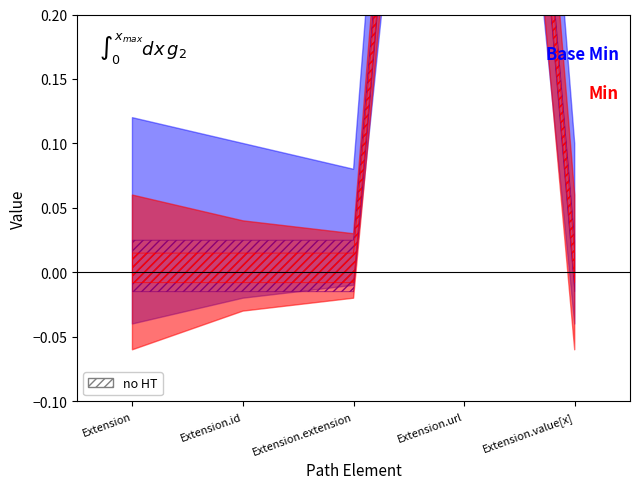

What is the sum of all Base Min values?

1